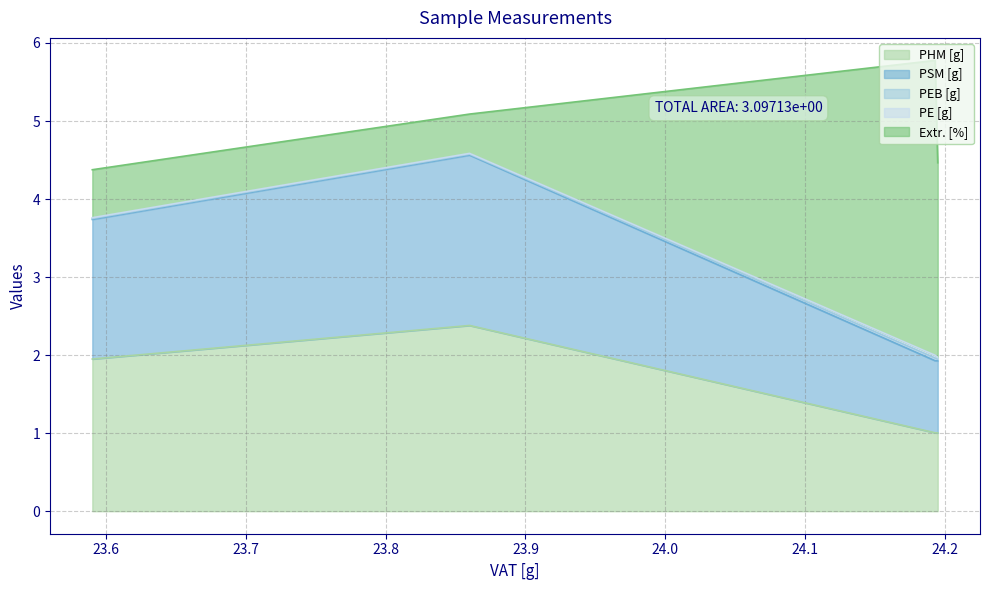

True or false: PEB [g] and PE [g] cross at least once.

False